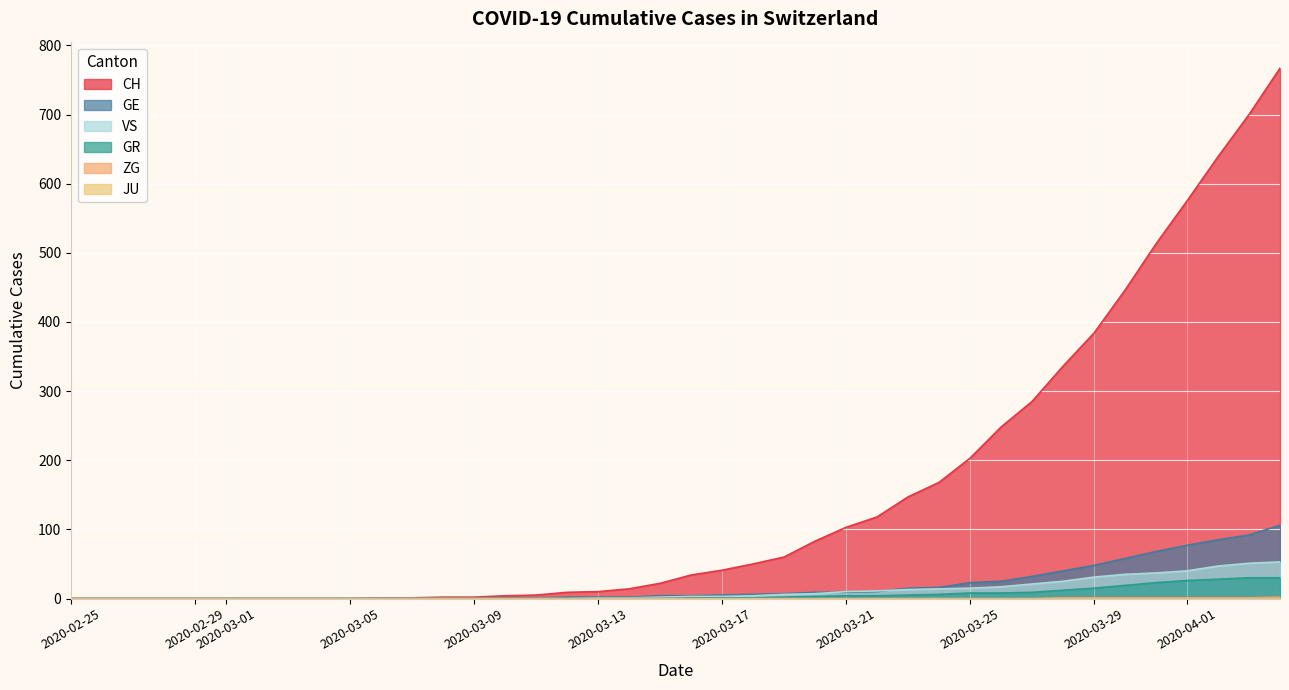

What is the maximum value shown in the chart?

767